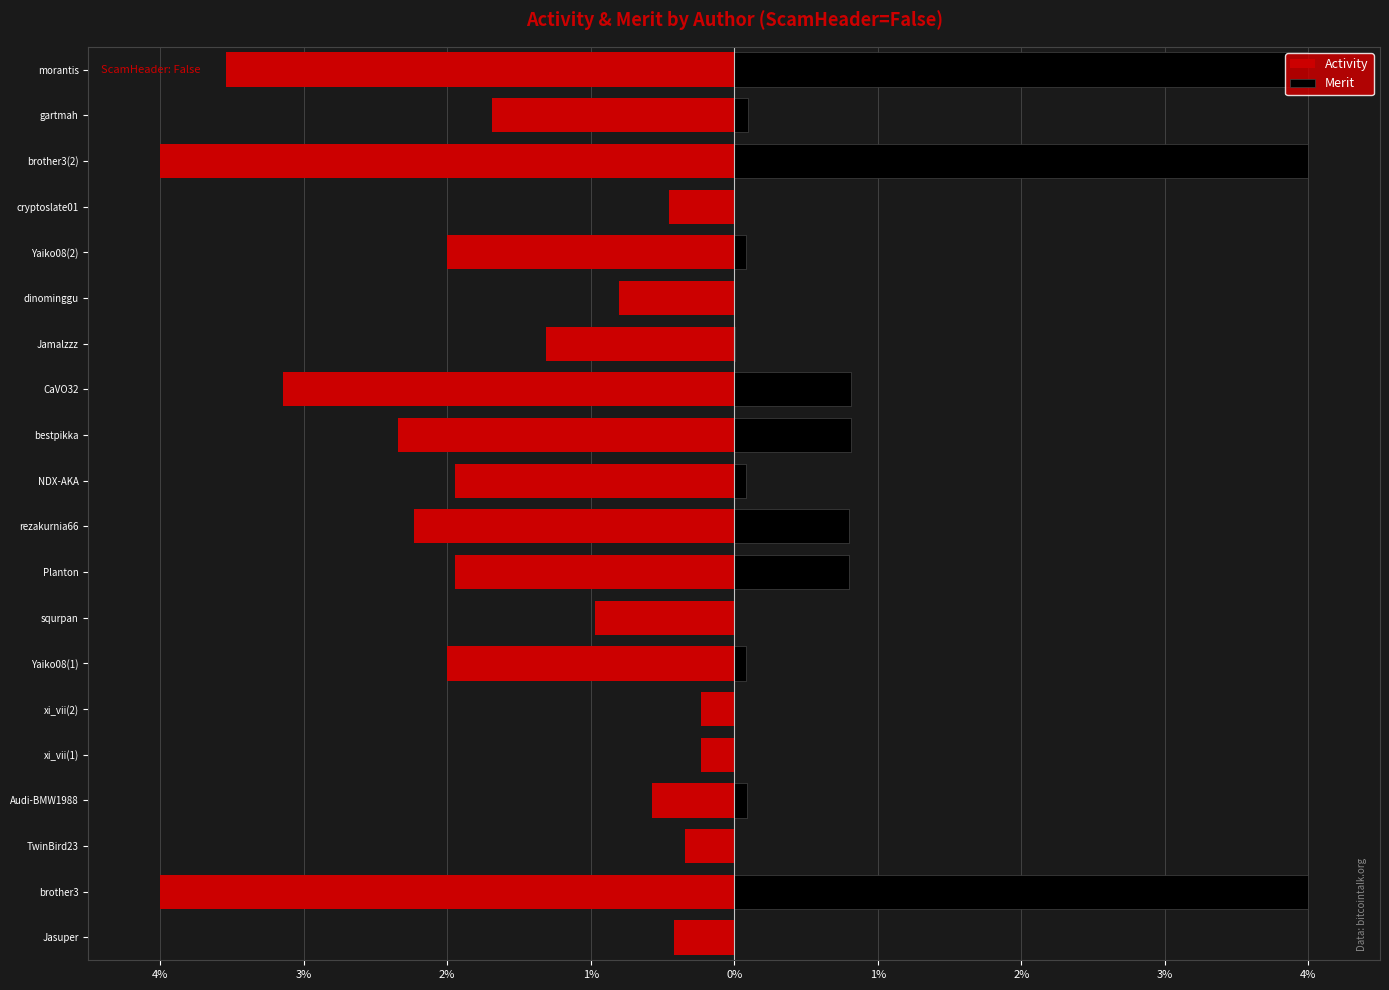

How many bars are there in total?

40